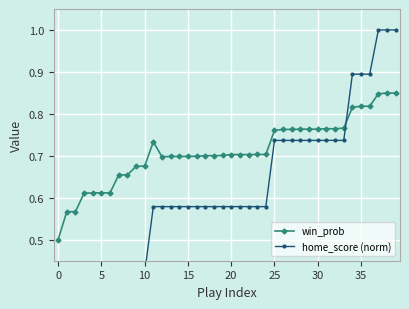

What is the difference between the maximum and minimum values in the home_score (norm) series?

1.0